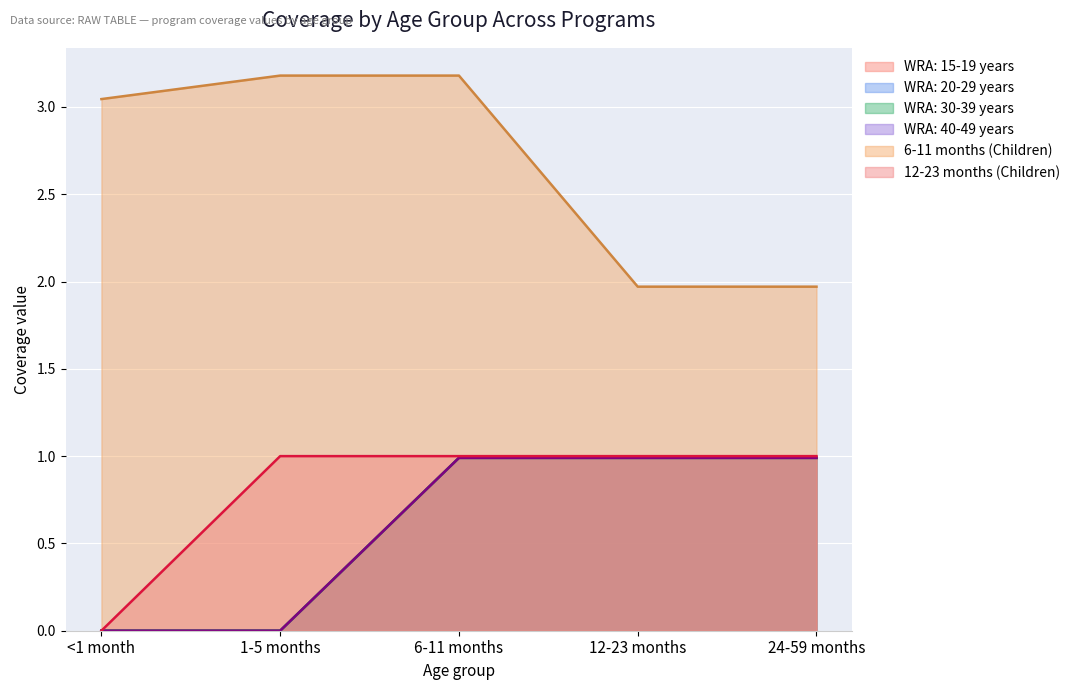

Count the number of categories in the chart.

5